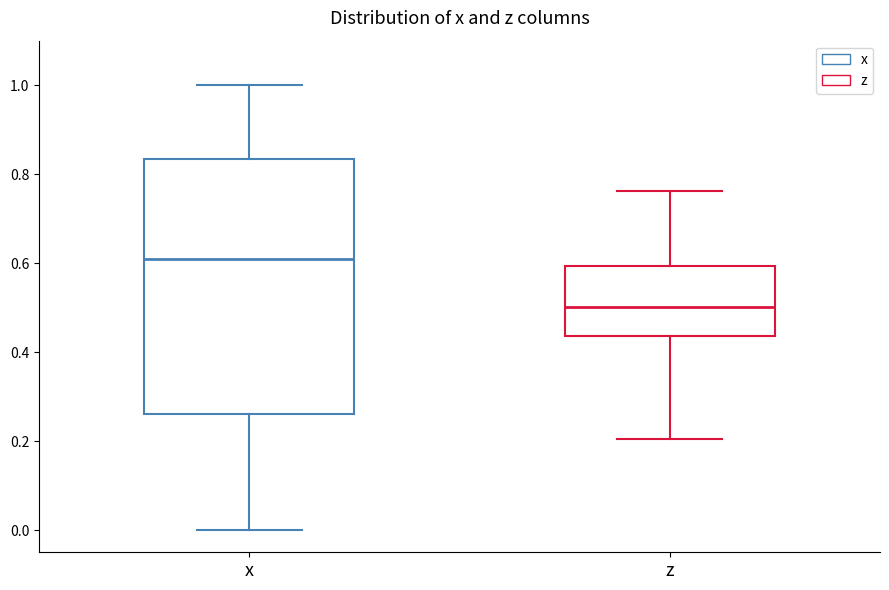

Where is the upper edge of the box for z on the y-axis? The values are not printed on the chart, so give them approximately, as read against the axis.

0.60